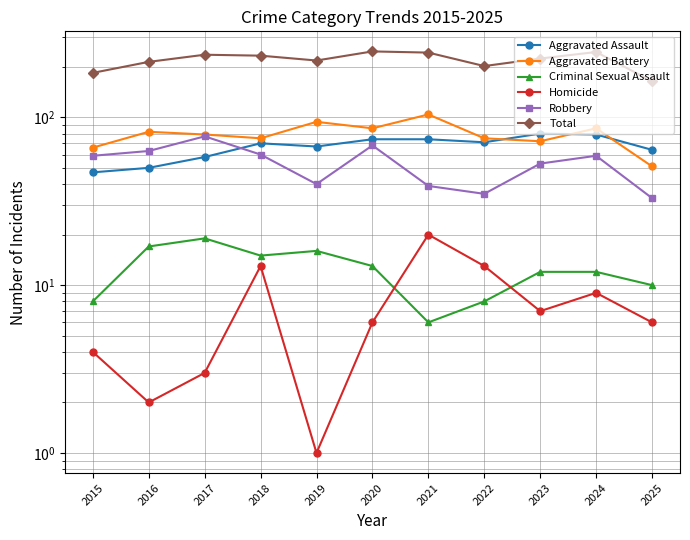

At 2025, list the series in order from largest to smallest.

Total, Aggravated Assault, Aggravated Battery, Robbery, Criminal Sexual Assault, Homicide